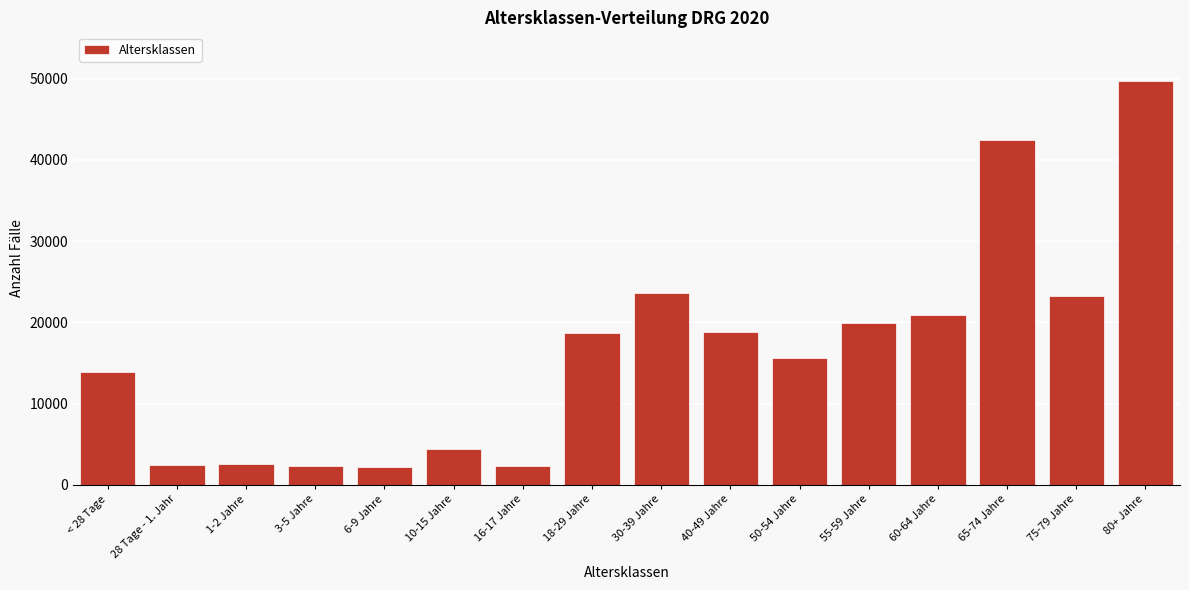

What is the greatest value displayed?

49742.0